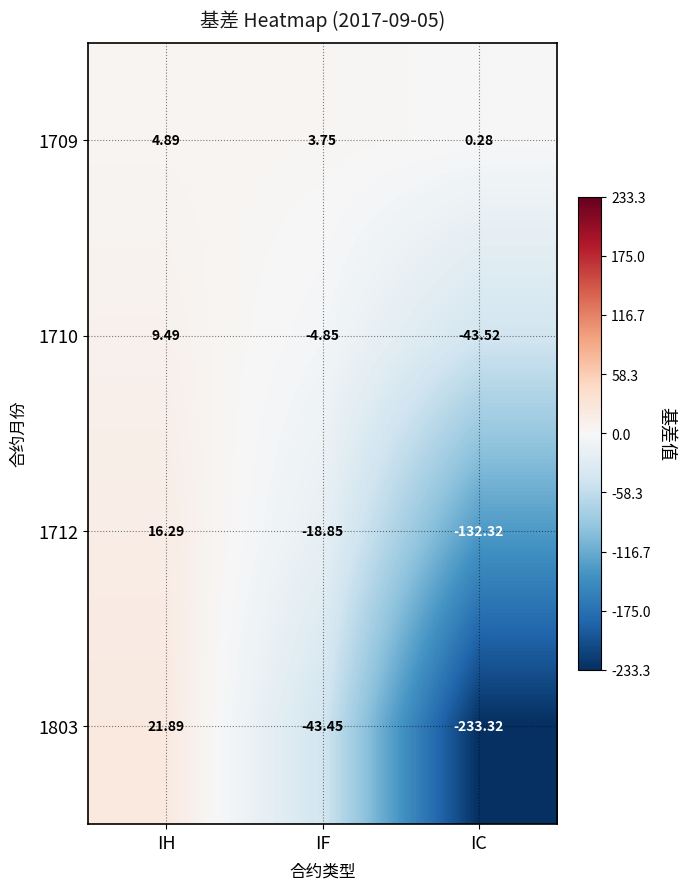

How many values in the 1710 series are below -4?

2